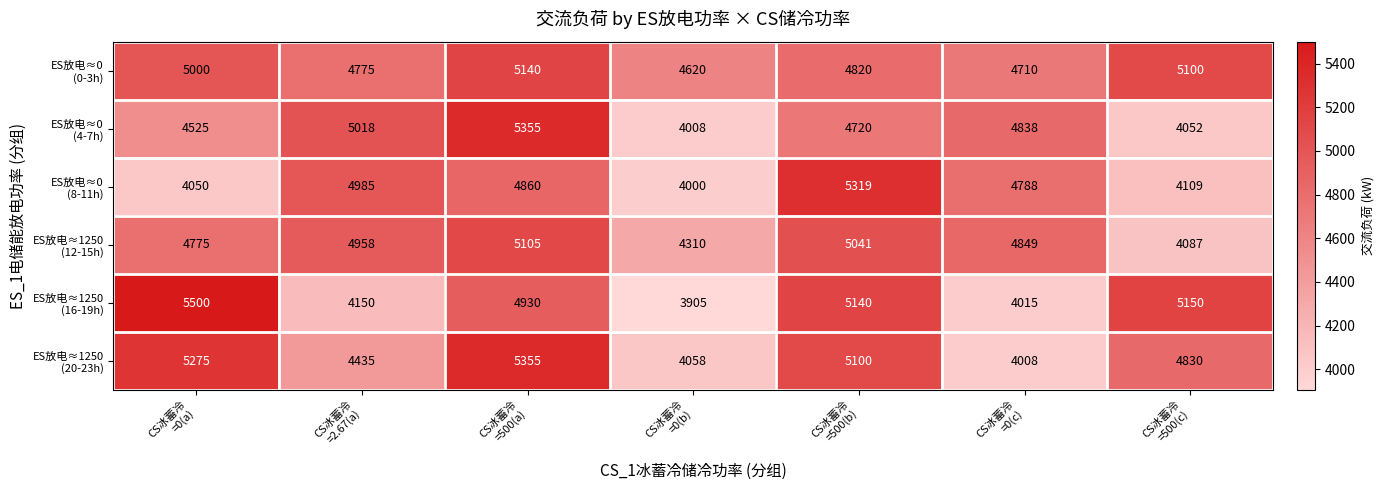

What is the total value across all series at CS冰蓄冷
=500(c)?

27328